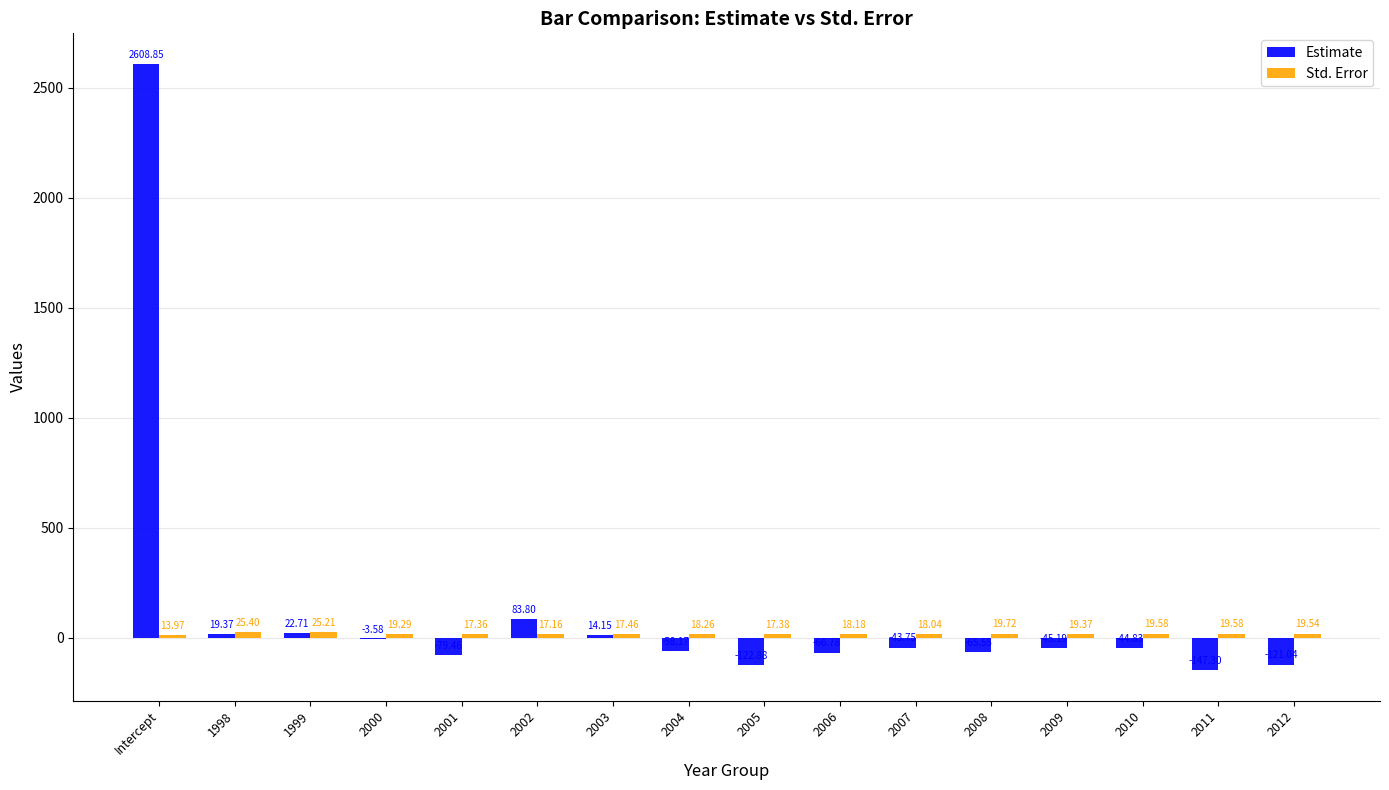

Where does the Estimate series first go above -44?

Intercept